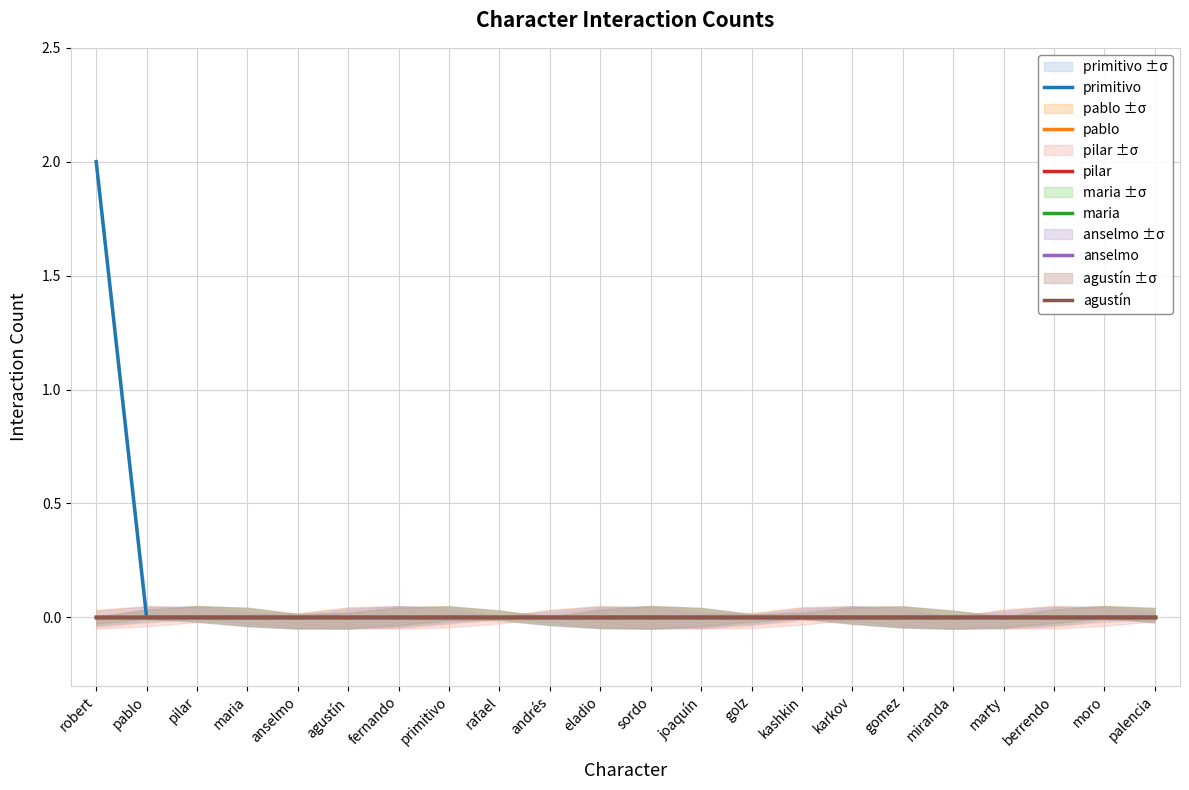

True or false: agustín has a value of 0 at gomez.

True